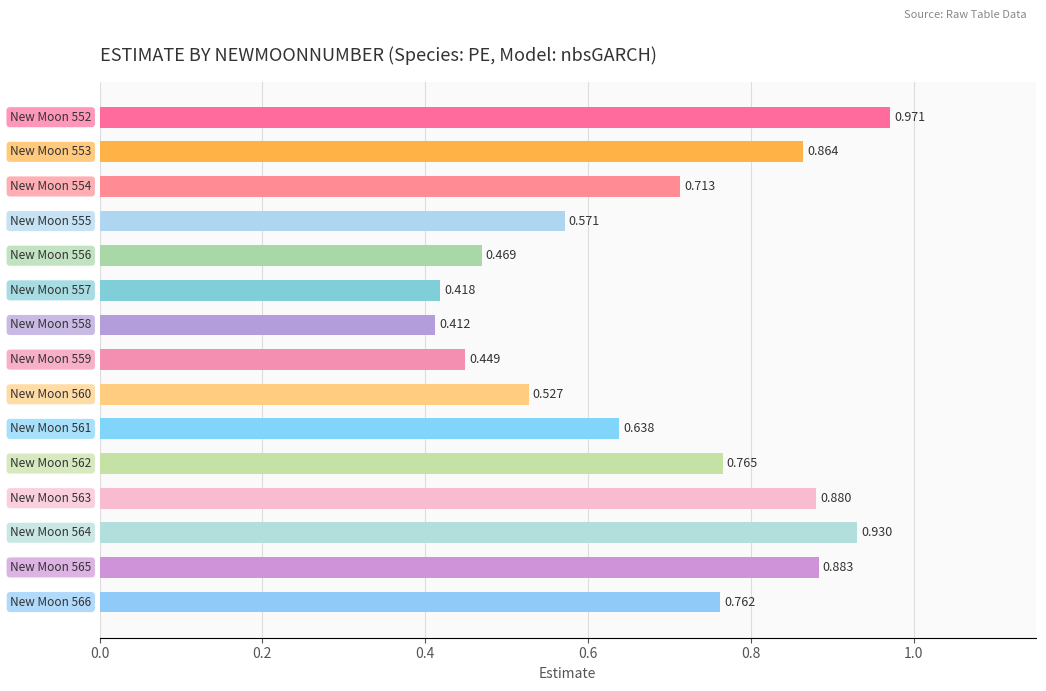

How many data points does each series have?

15